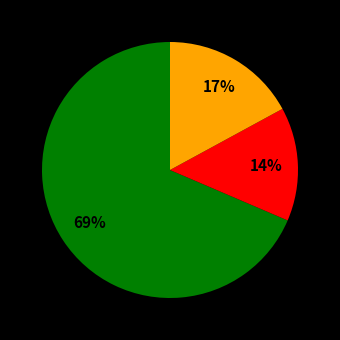

Is there any slice that represents more than half of the pie?

Yes